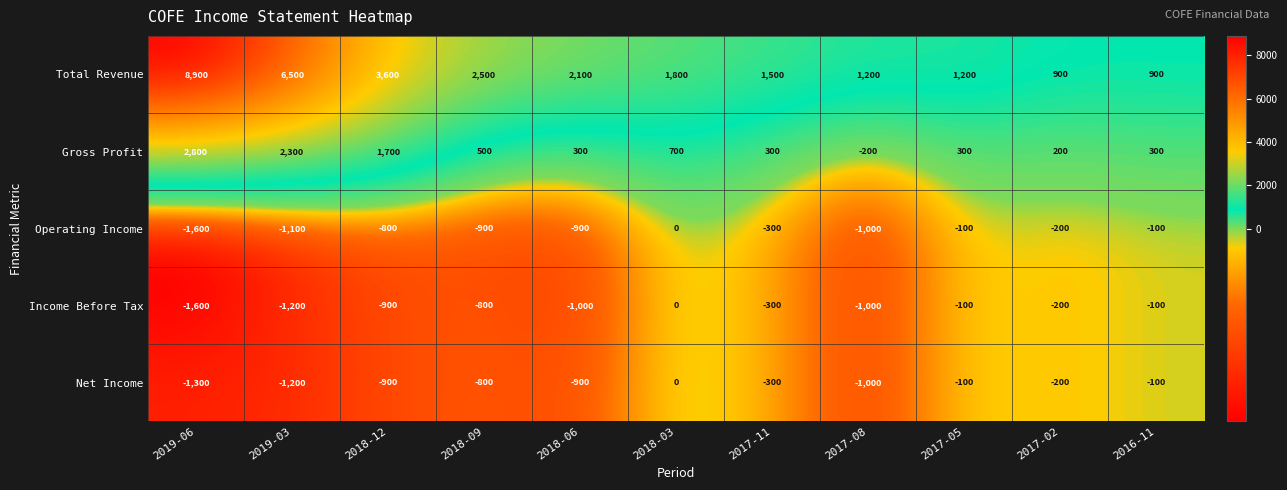

What value does the Gross Profit series have at 2017-08?

-200